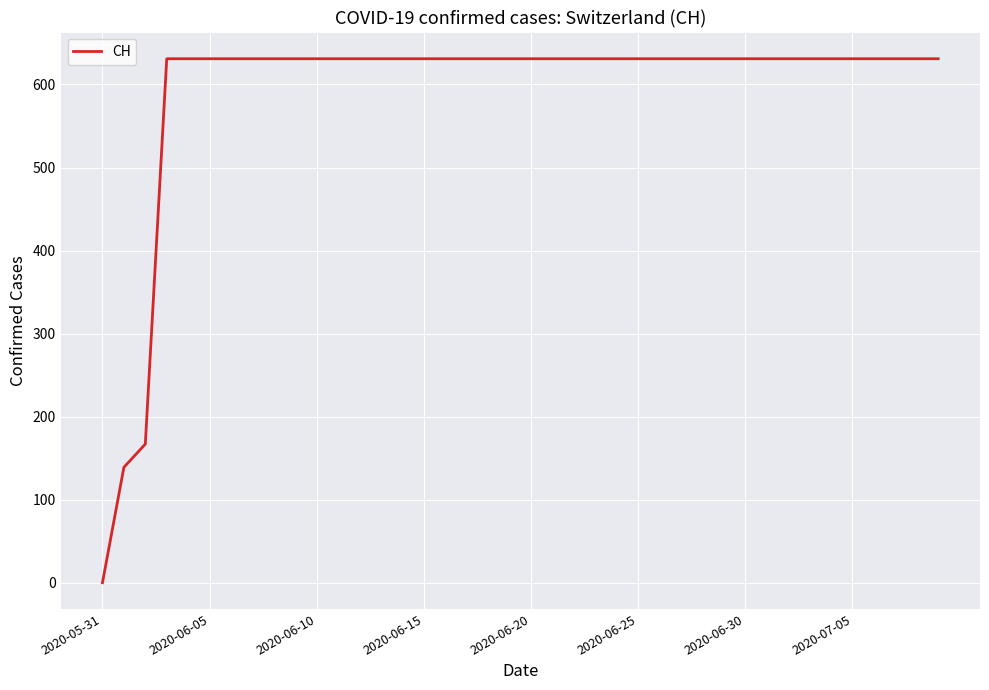

What is the average value?

591